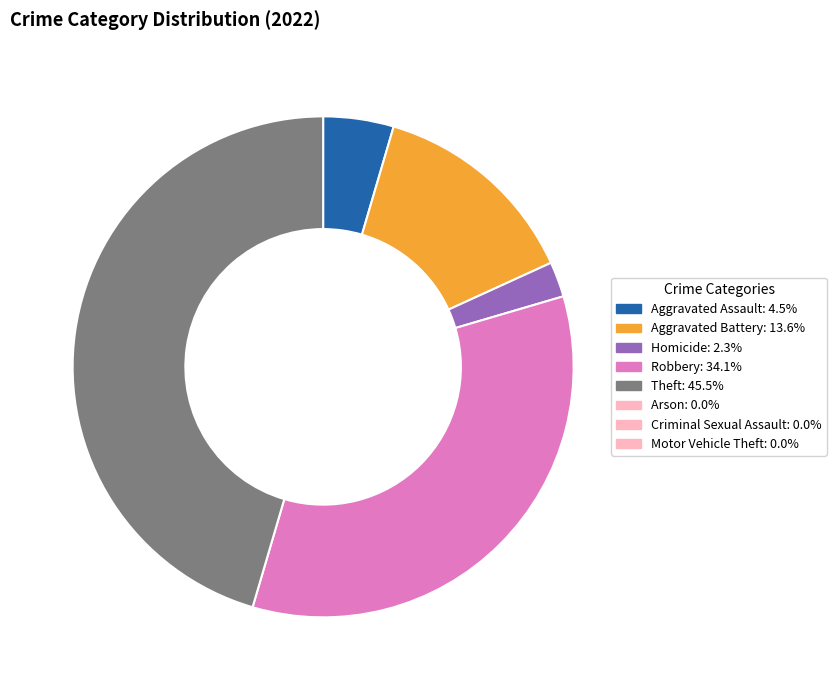

How many segments does this pie chart have?

5